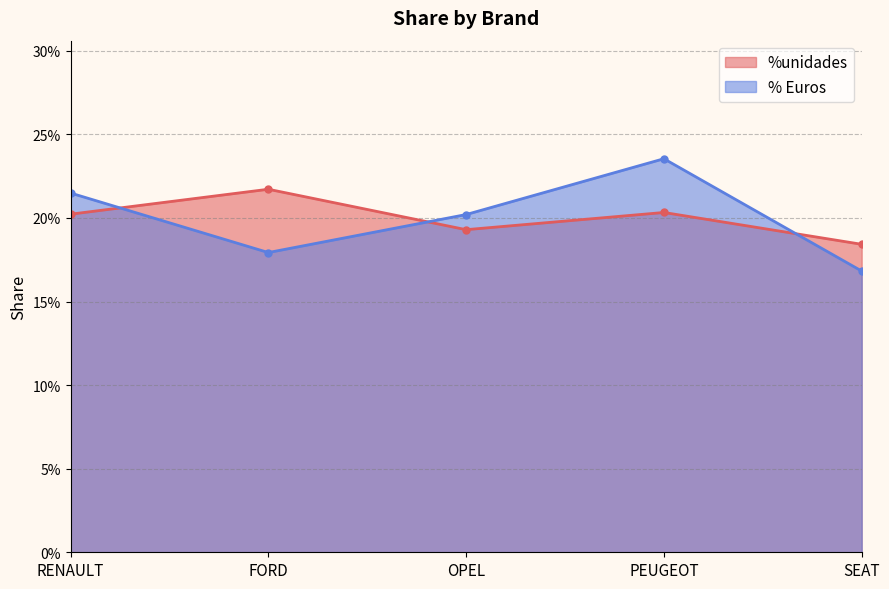

Which series has the largest range (max minus min)?

% Euros